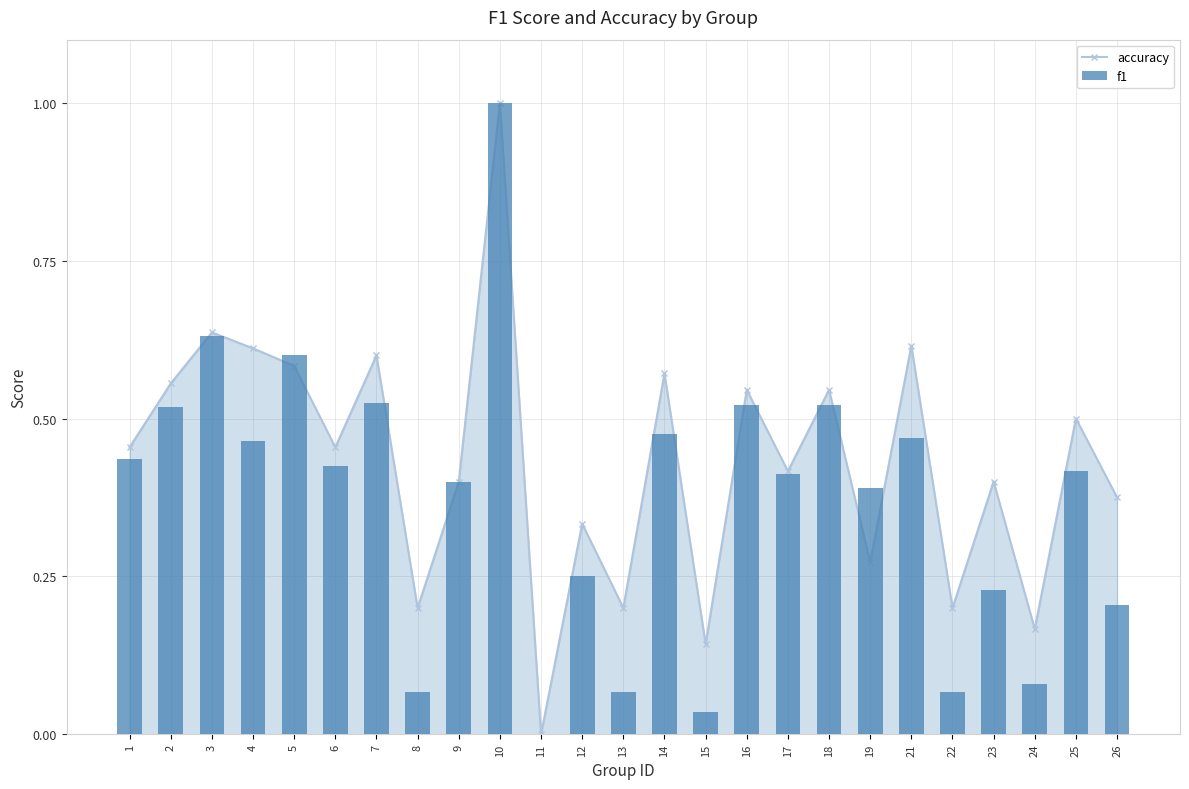

List the labels in order of value, largest first.

10, 3, 5, 7, 16, 18, 2, 14, 21, 4, 1, 6, 25, 17, 9, 19, 12, 23, 26, 24, 8, 13, 22, 15, 11